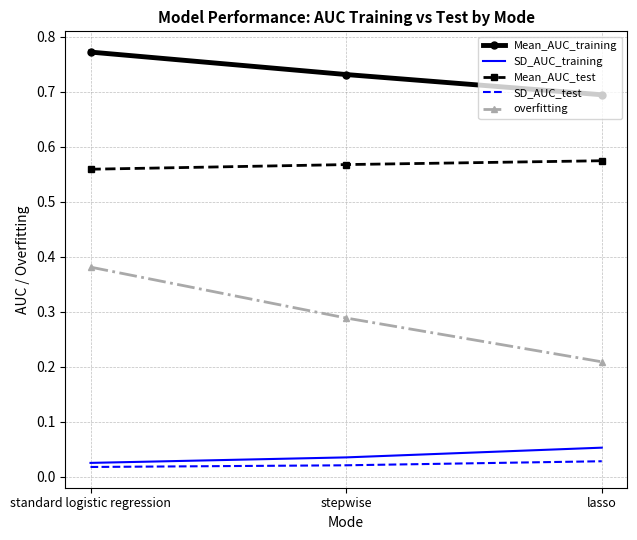

List the labels in order of Mean_AUC_training value, smallest first.

lasso, stepwise, standard logistic regression